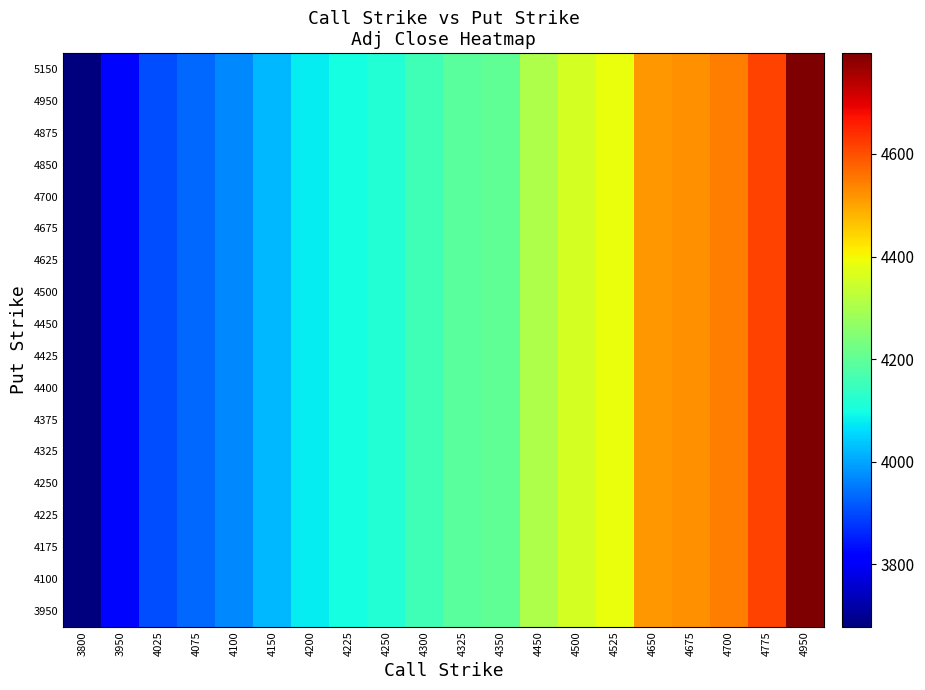

Which category has the lowest value across all series?

3800